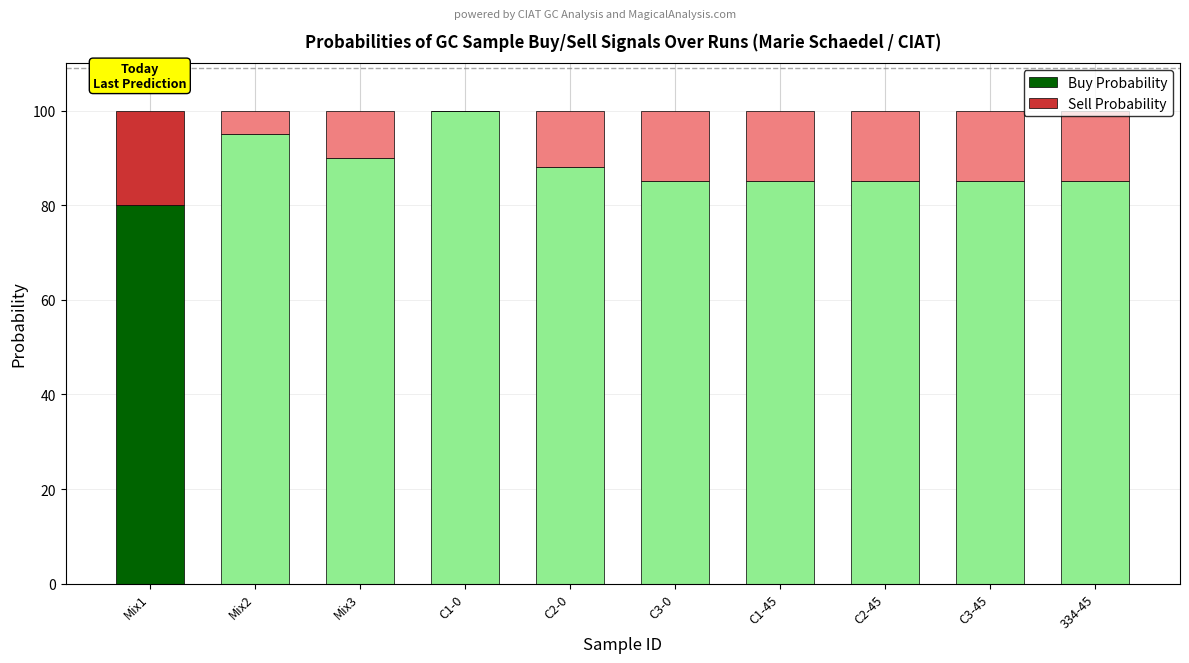

Where does the Buy Probability series first go above 85?

Mix2